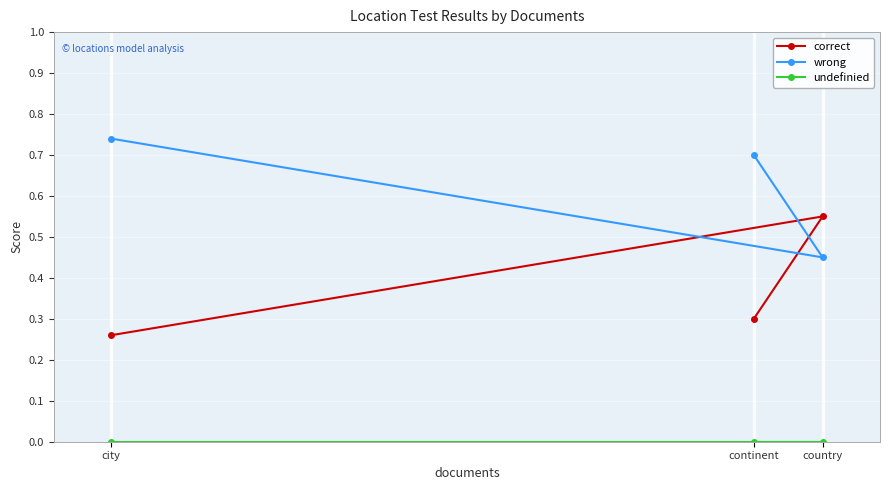

At city, list the series in order from largest to smallest.

wrong, correct, undefinied